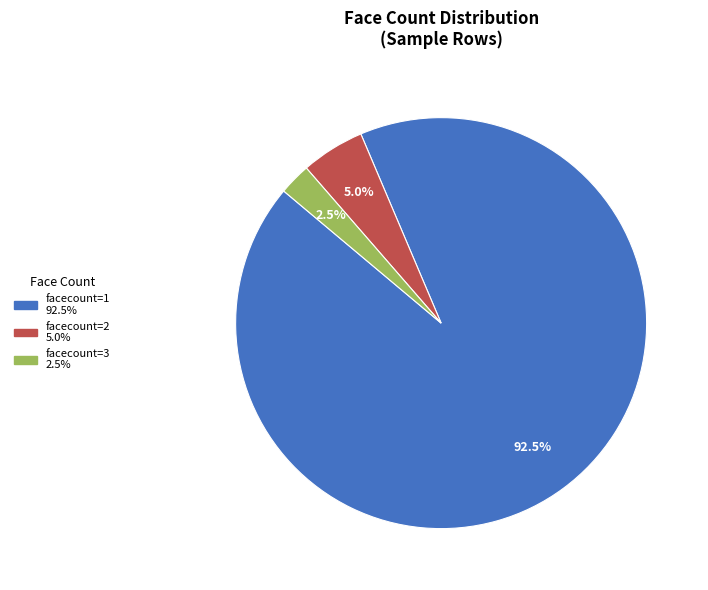

Is there a majority slice in this chart?

Yes